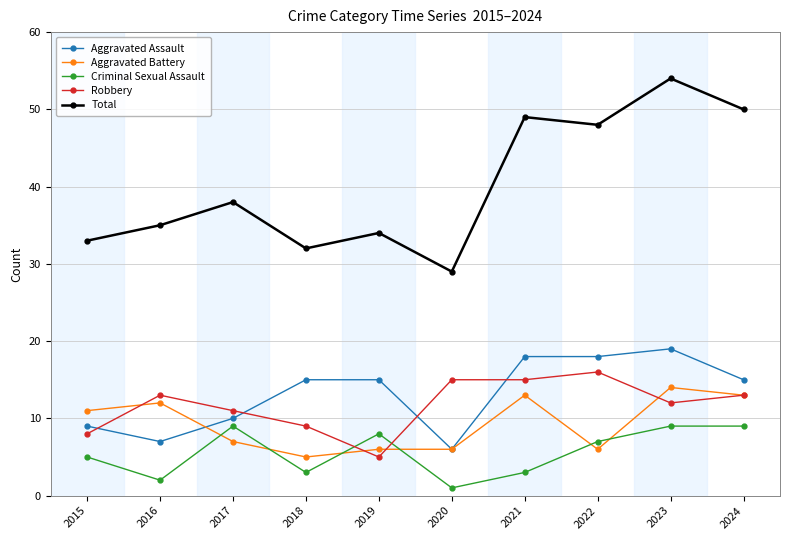

Between which two adjacent categories do Robbery and Criminal Sexual Assault first intersect?

2018 and 2019